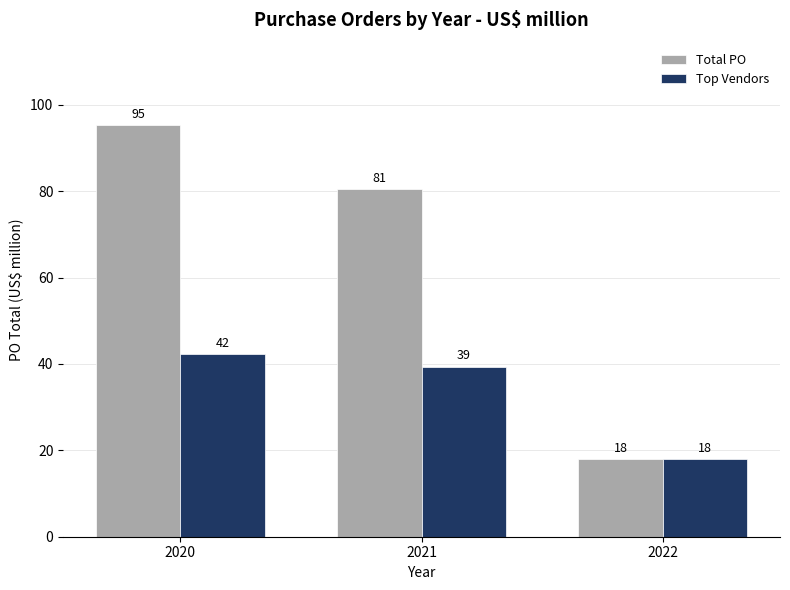

Rank the categories by Top Vendors value from lowest to highest.

2022, 2021, 2020